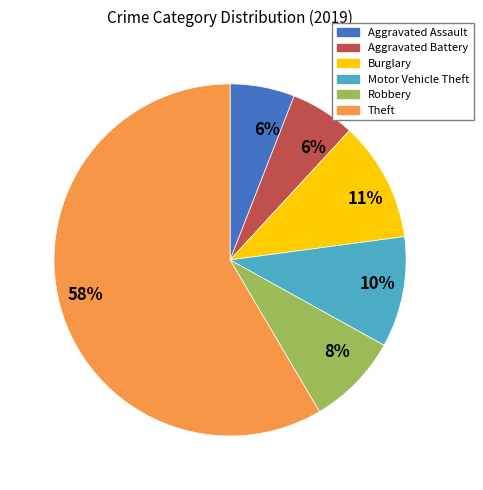

To the nearest percent, what is the difference between the largest and smallest slice percentages?

53%